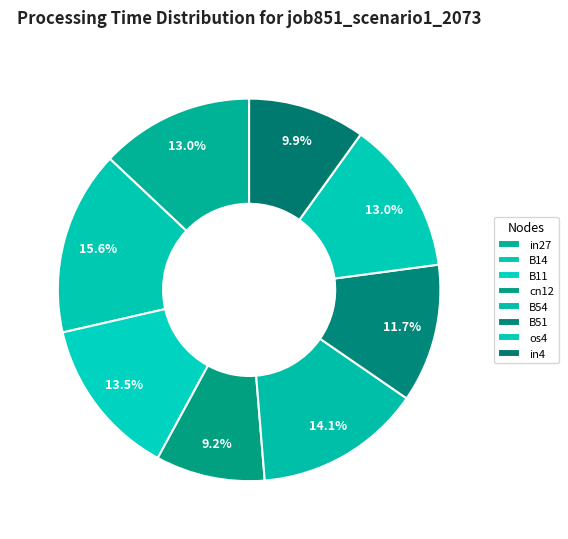

Does in4 account for over 50% of the chart?

No